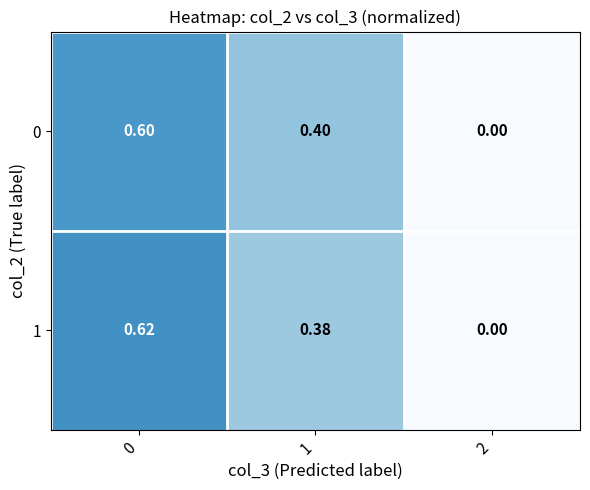

Is the value of 0 at 0 greater than the value of 1 at 0?

No